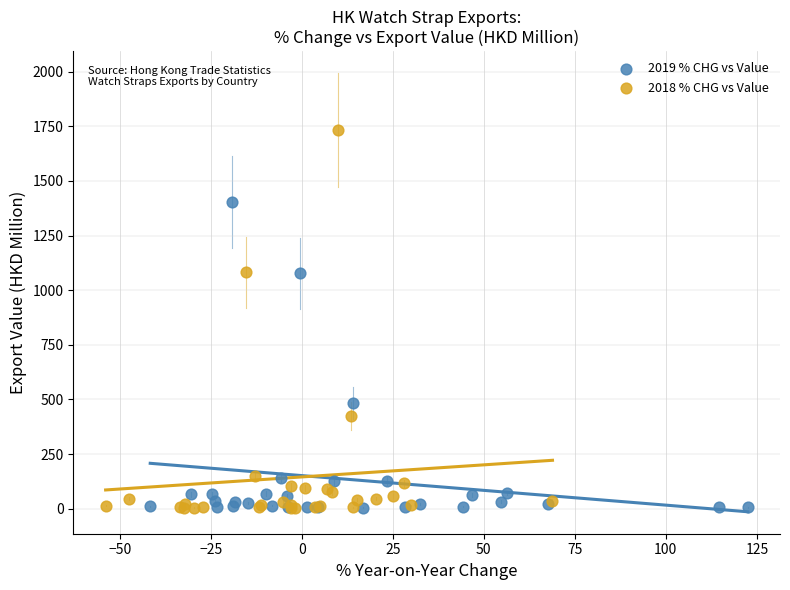

Which series has the widest spread of Y values?

2018 % CHG vs Value